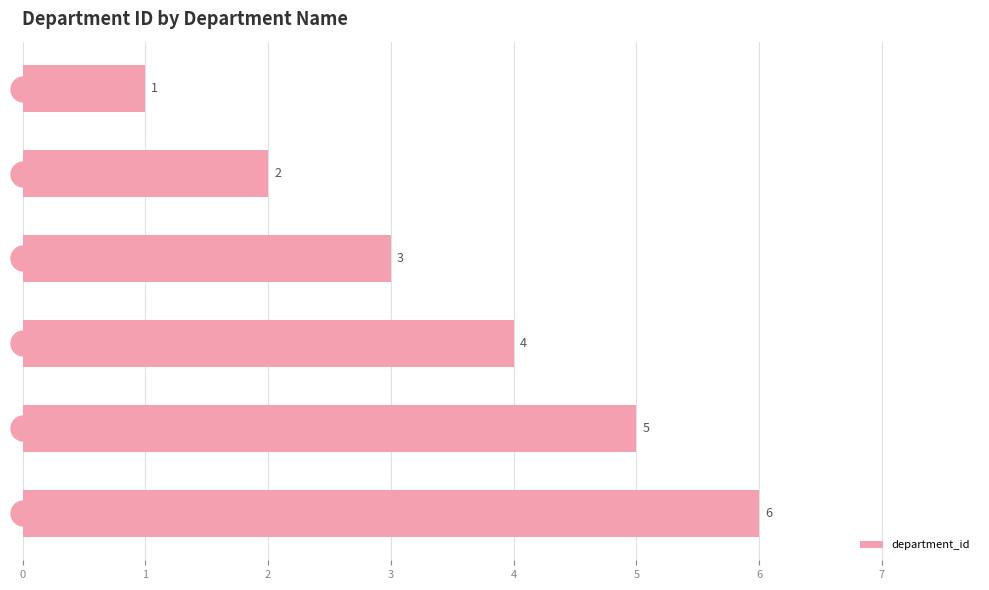

Which label corresponds to the largest value in the chart?

Finance